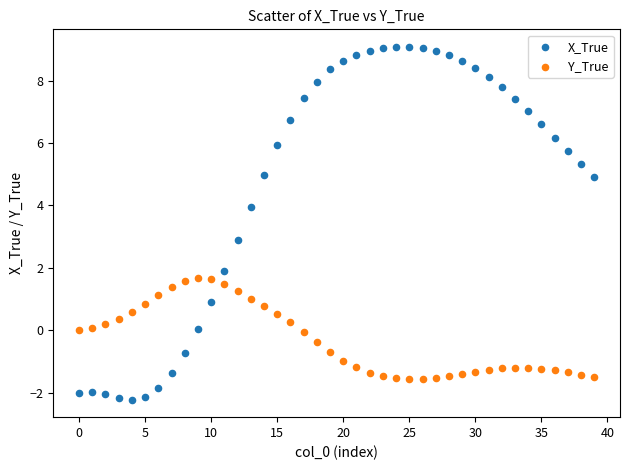

Which series reaches the minimum Y coordinate?

X_True